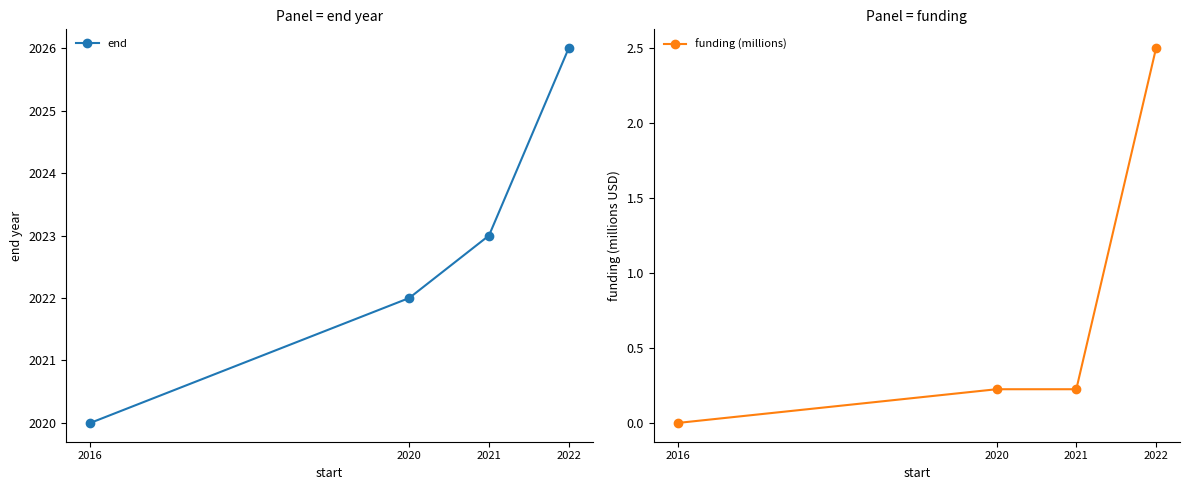

Reading left to right, extract all data points from this chart.

end: 2020.0	2022.0	2023.0	2026.0
funding (millions): 0.0	0.2	0.2	2.5